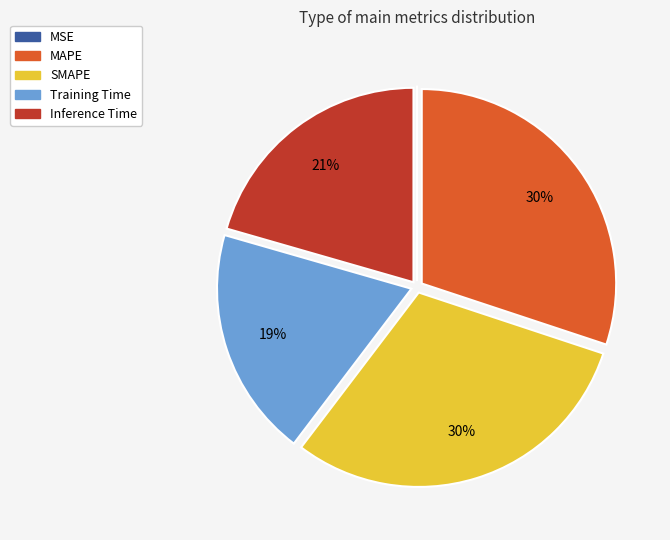

Does any single category account for the majority?

No